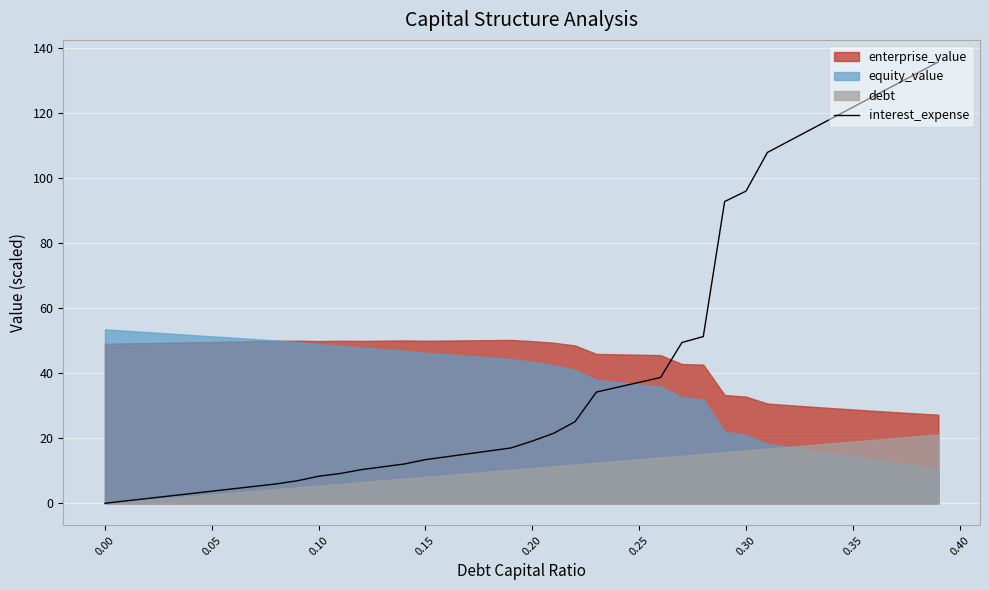

Does the chart display data point markers on the line(s)?

No